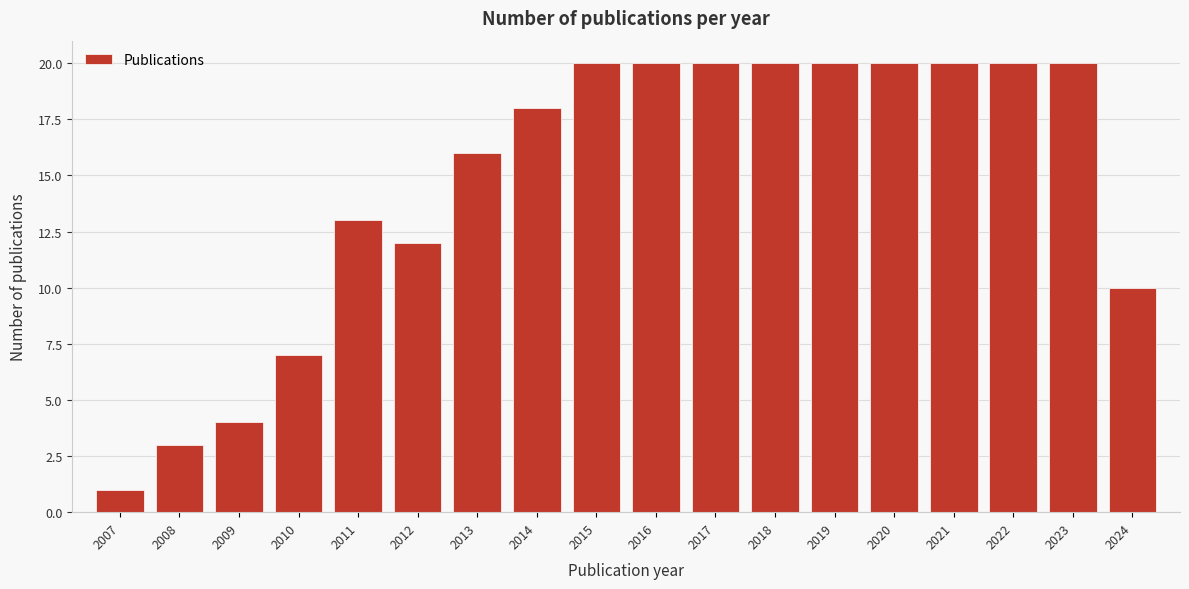

Reading left to right, transcribe all the data shown in this chart.

1	3	4	7	13	12	16	18	20	20	20	20	20	20	20	20	20	10